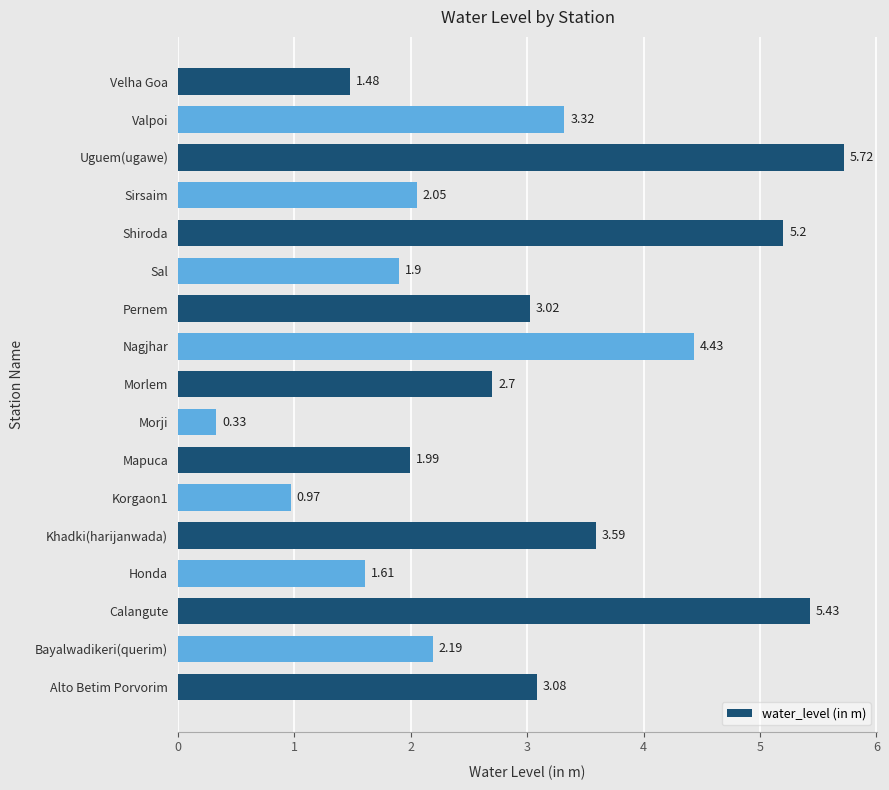

Where is the data nearest to the value 3?

Pernem